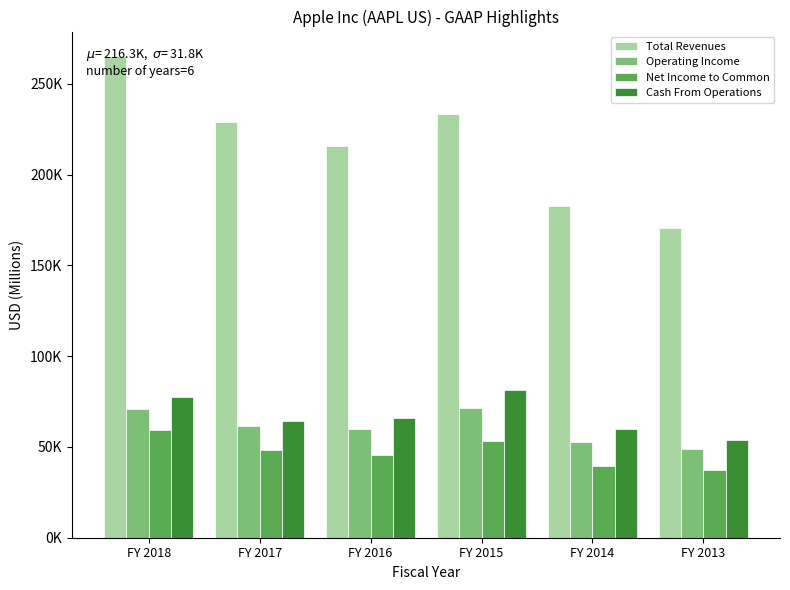

What are all the series names shown in the legend?

Total Revenues, Operating Income, Net Income to Common, Cash From Operations